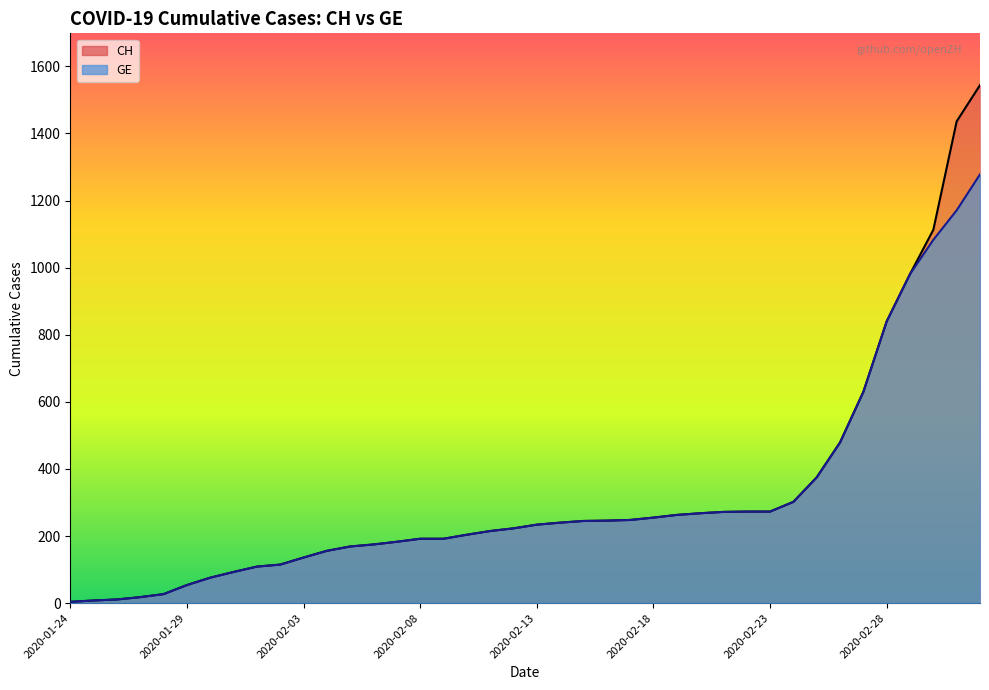

Is it true that GE equals 156 at 2020-02-23?

False